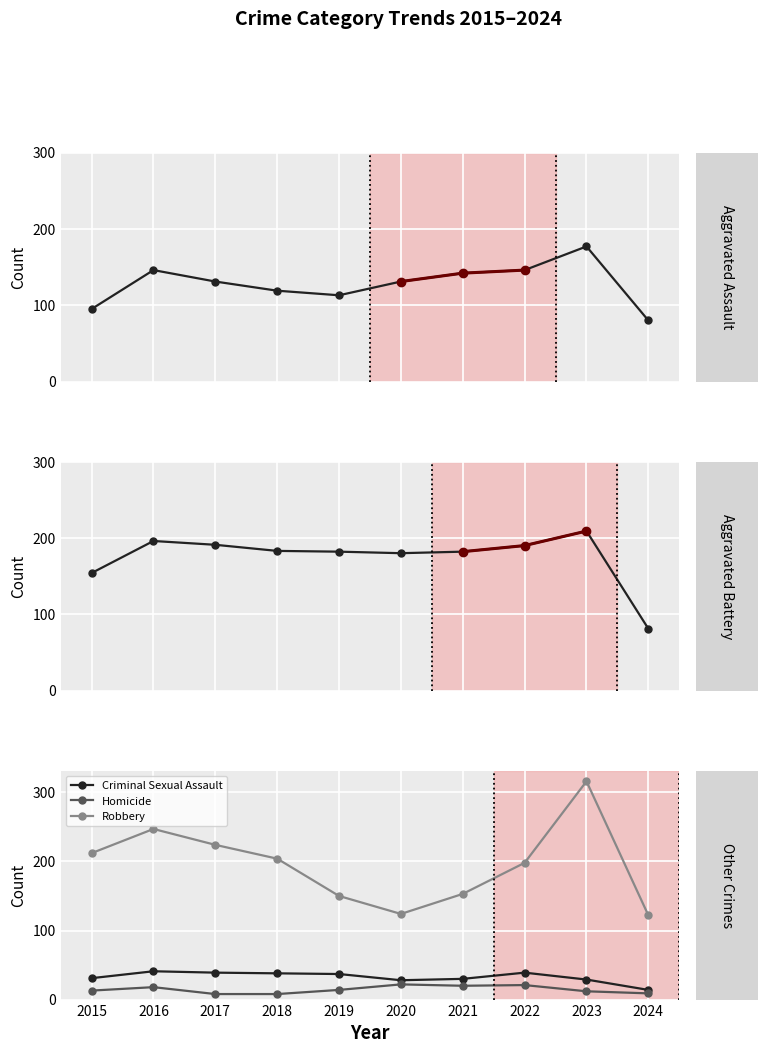

Reading left to right, what are all the values shown in this chart?

Aggravated Assault: 95	146	131	119	113	131	142	146	177	80
Aggravated Battery: 154	196	191	183	182	180	182	190	209	81
Criminal Sexual Assault: 31	41	39	38	37	28	30	39	29	14
Homicide: 13	18	8	8	14	22	20	21	12	9
Robbery: 212	247	224	204	150	124	153	198	316	122